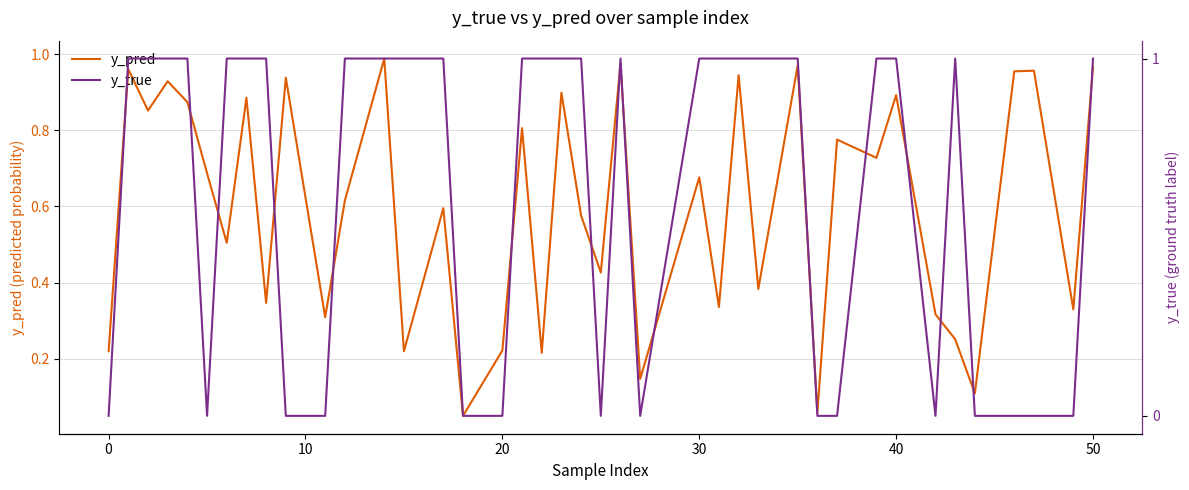

What is the maximum value for y_true?

1.0